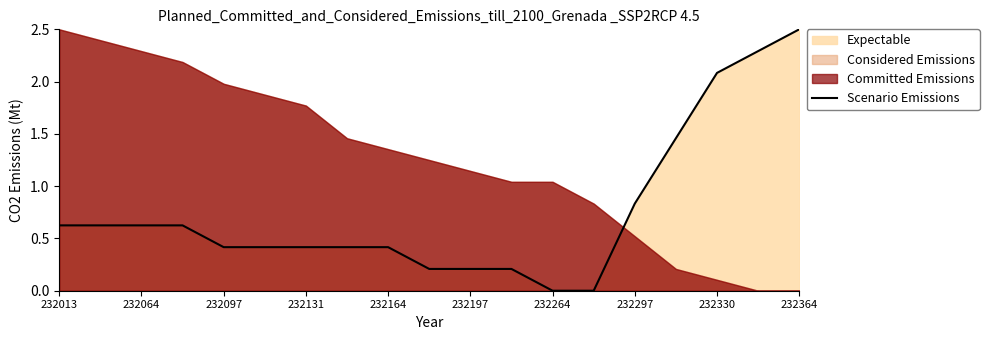

Which category has the highest value in the Scenario Emissions series?

232364